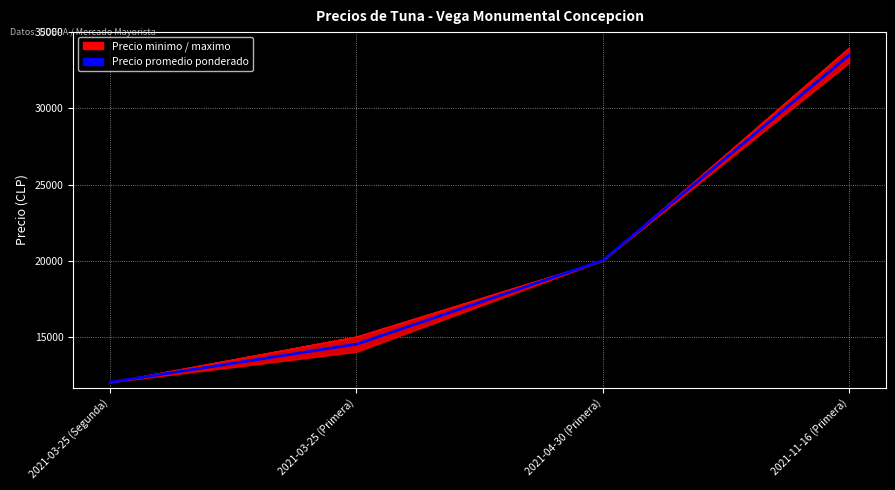

Reading left to right, extract all data points from this chart.

2021-03-25 (Segunda)=12000	2021-03-25 (Primera)=14500	2021-04-30 (Primera)=20000	2021-11-16 (Primera)=33500